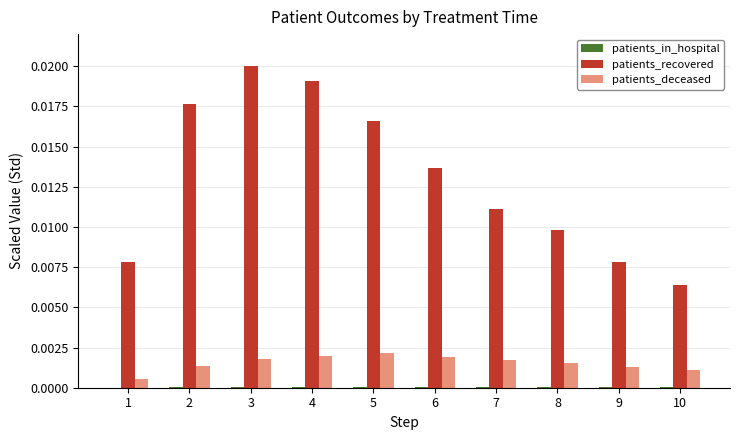

Which category has the highest value across all series?

3